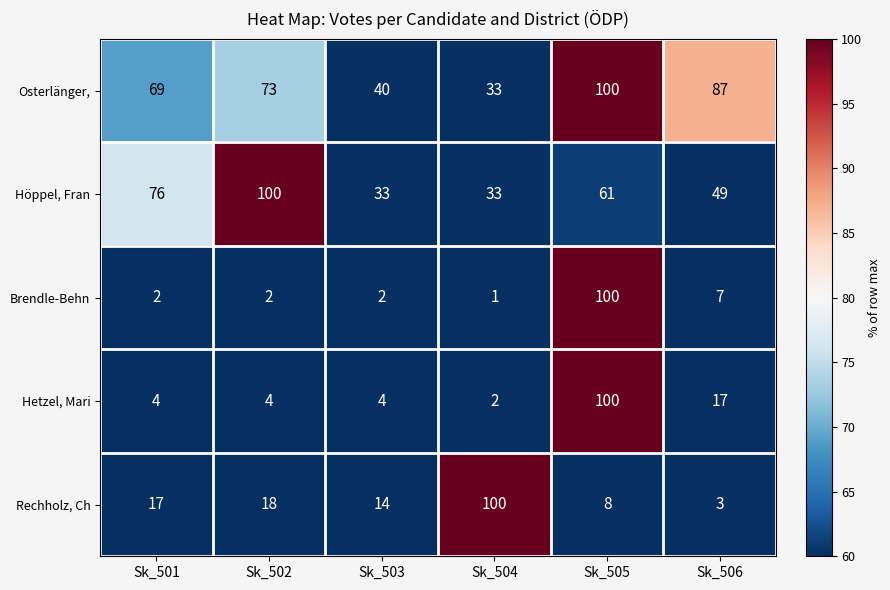

Where is Osterlänger, nearest to the value 66?

Sk_501